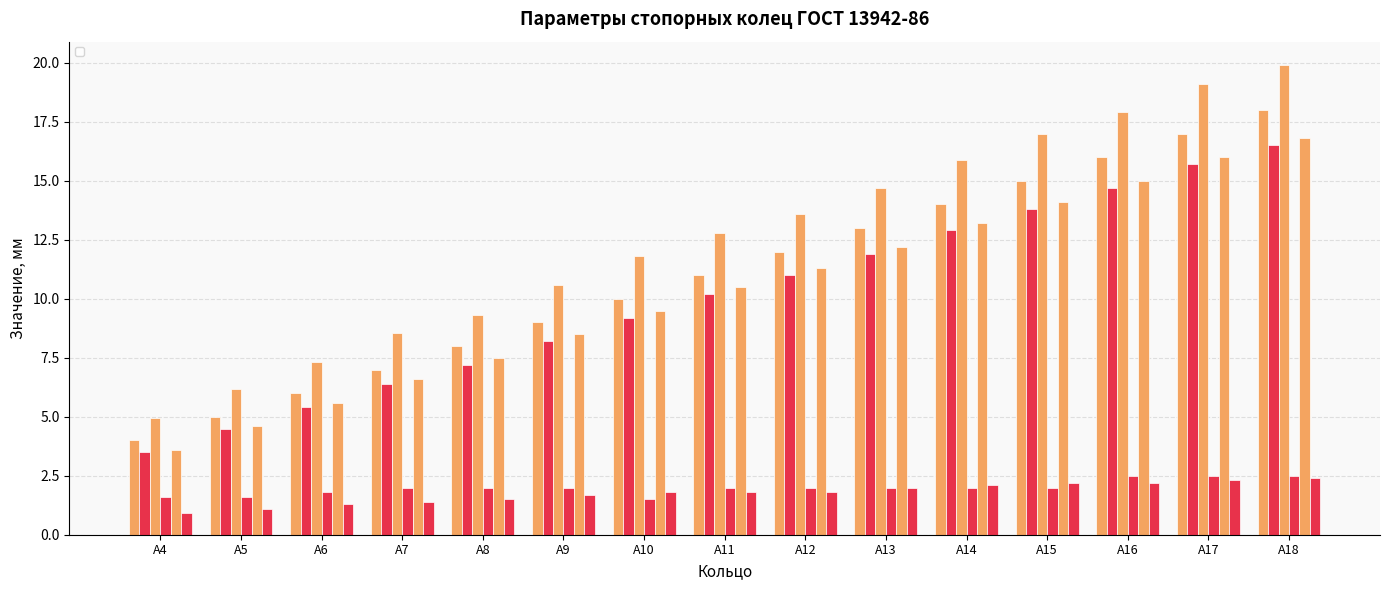

Where is _D_@Эскиз1 nearest to the value 2?

А7